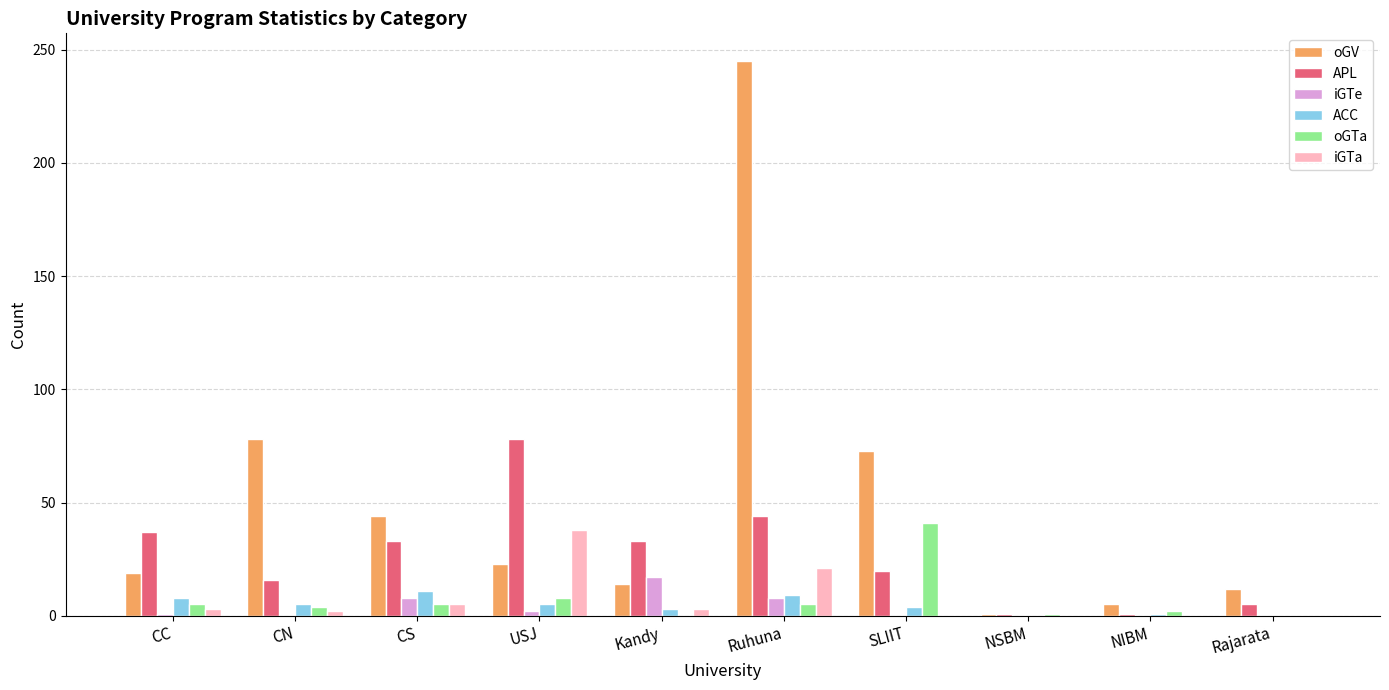

The APL series shows 37 at CC. True or false?

True